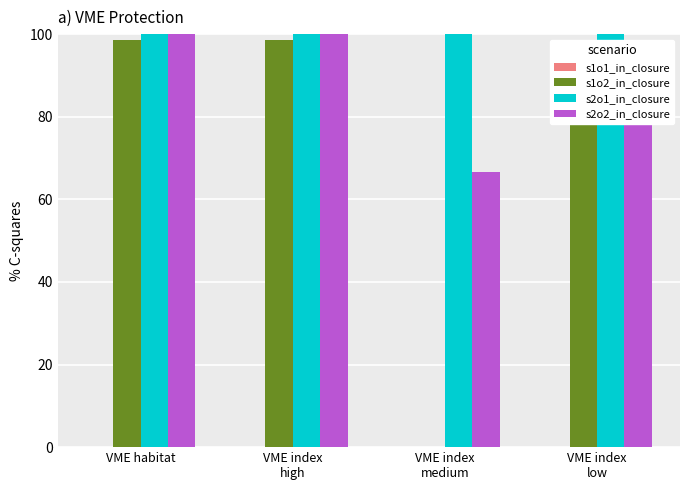

What is the sum of all s2o2_in_closure values?

354.6